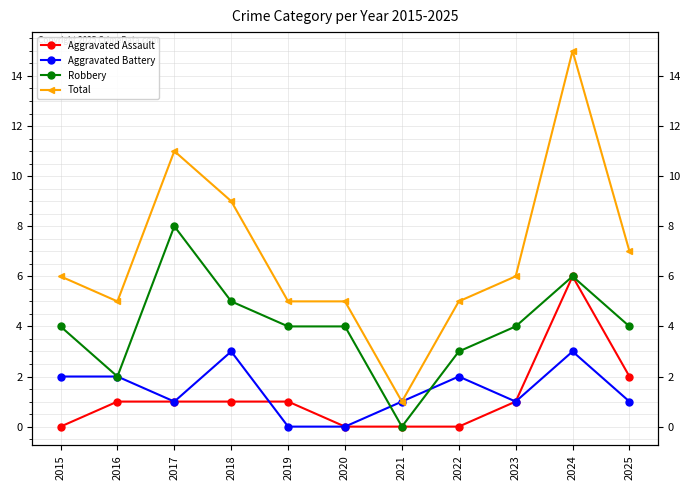

Rank the series by their maximum value, from lowest to highest.

Aggravated Battery, Aggravated Assault, Robbery, Total